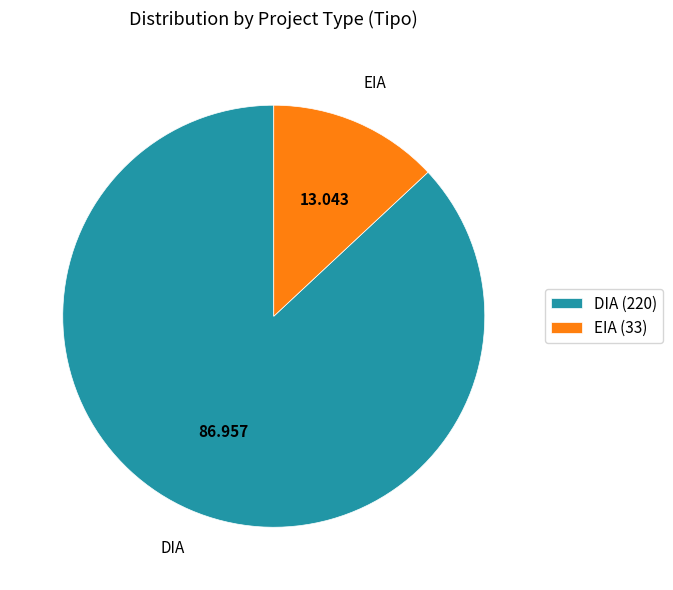

Is the sum of EIA (33) and DIA (220) greater than half?

Yes